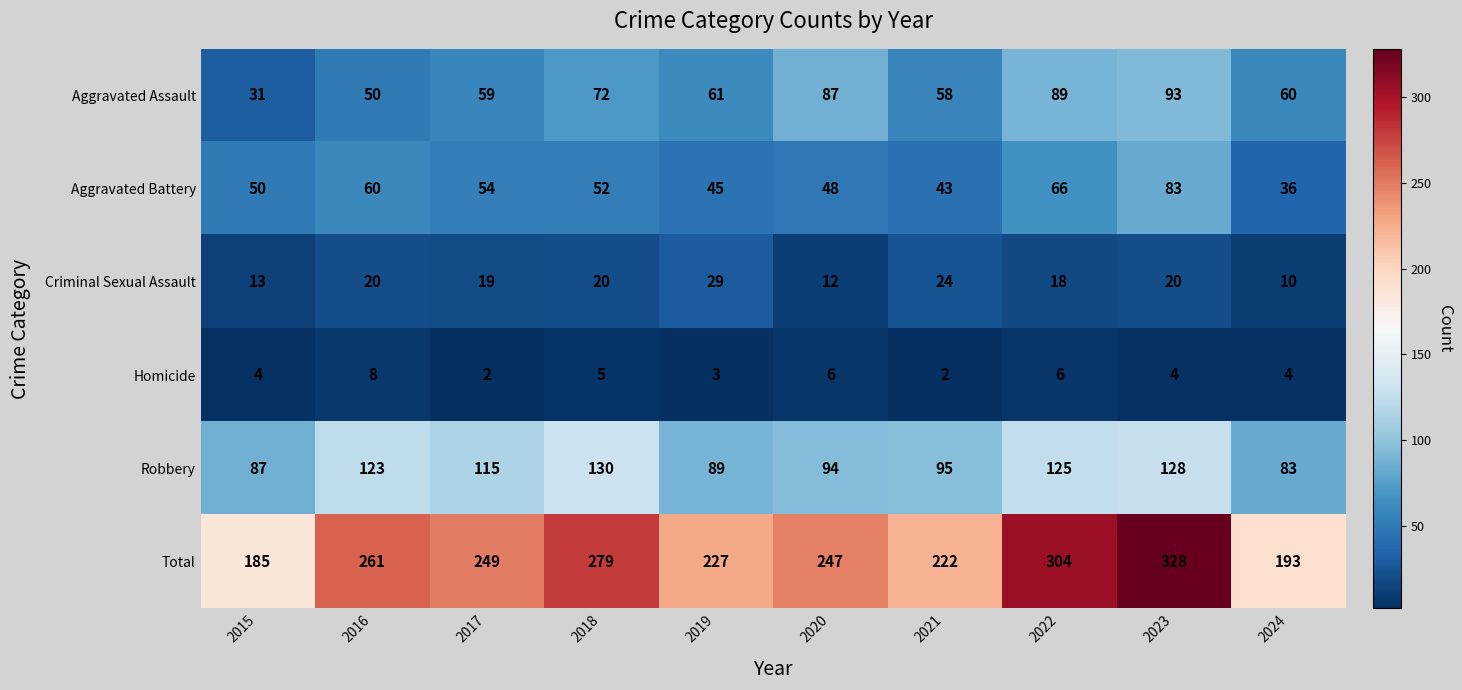

Which series has the largest range (max minus min)?

Total